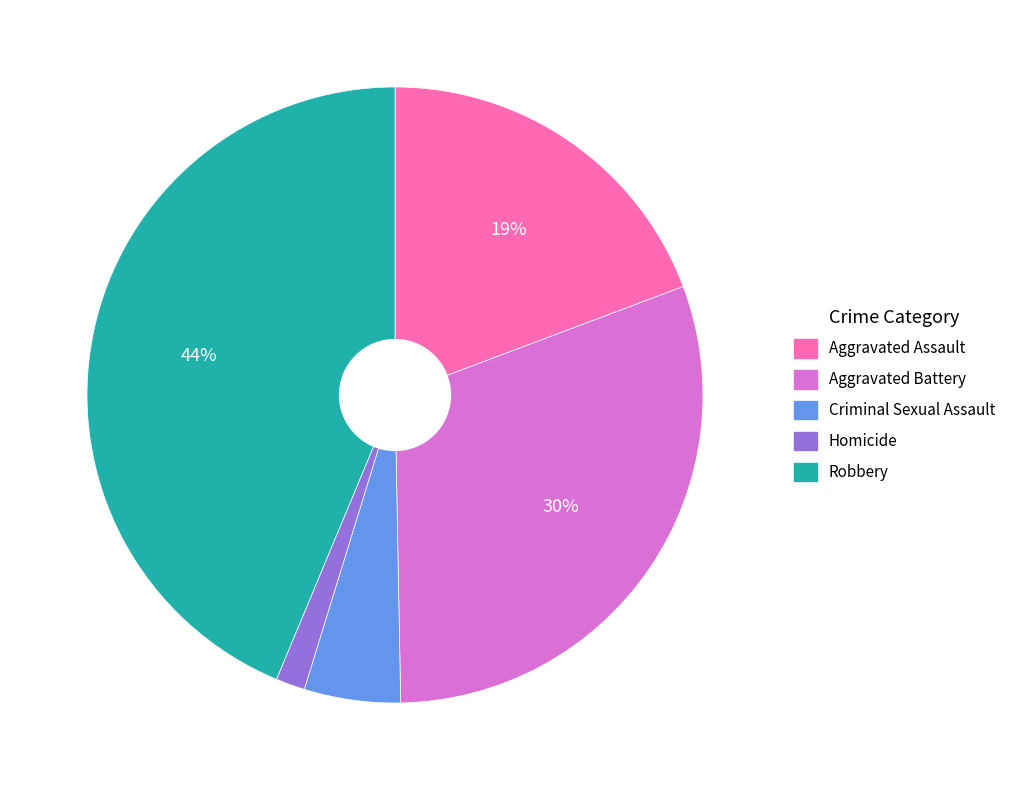

To the nearest percent, what is the difference between the Robbery and Homicide slice percentages?

42%